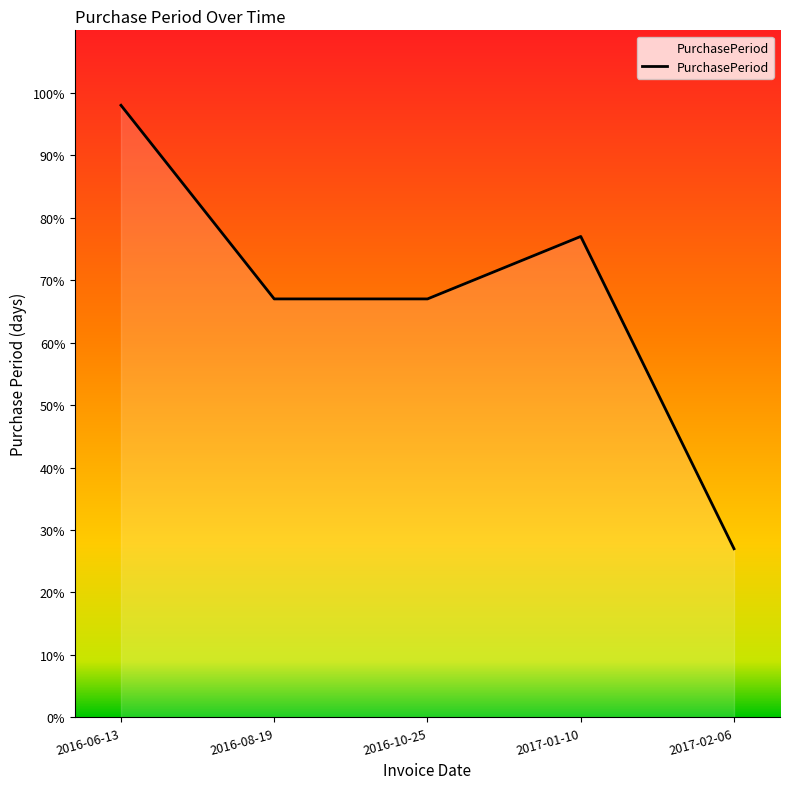

Does the chart have visible grid lines?

No